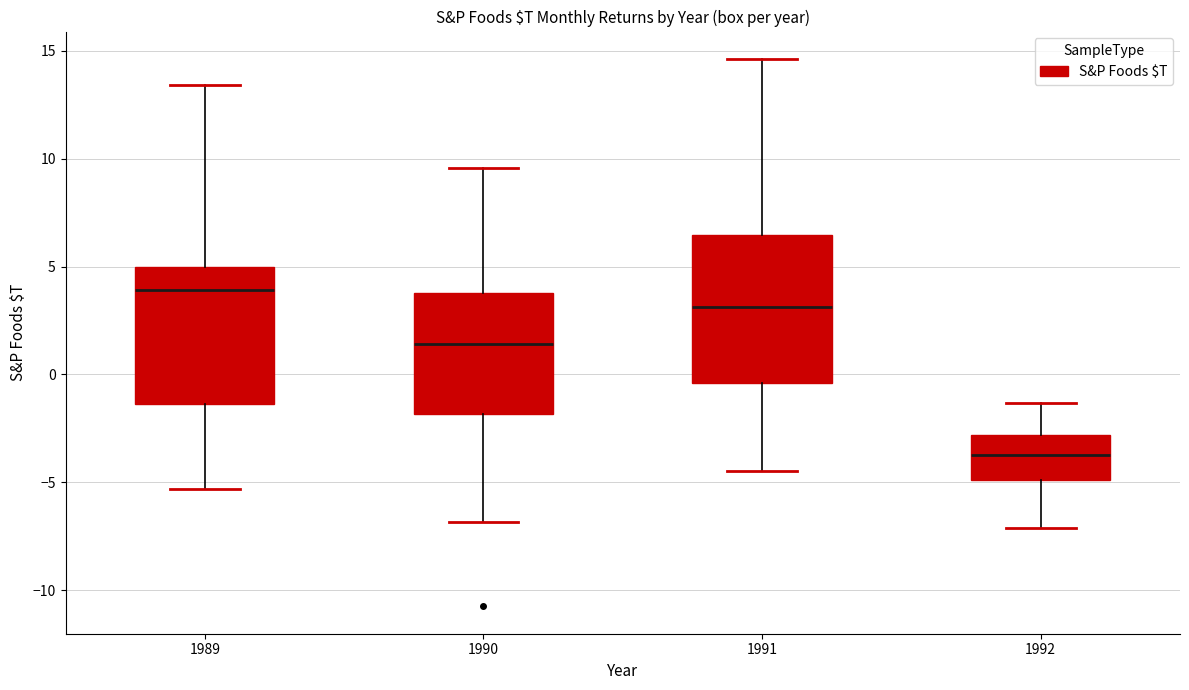

Reading left to right, read every box against the y-axis: the position of its median line, the range the box covers, and the ends of its whiskers. The values are not printed on the chart, so give them approximately, as read against the axis.

1989: median 4.0, box -1.5 to 5.0, whiskers -5.5 to 13.5
1990: median 1.5, box -2.0 to 4.0, whiskers -7.0 to 9.5
1991: median 3.0, box -0.5 to 6.5, whiskers -4.5 to 14.5
1992: median -3.5, box -5.0 to -3.0, whiskers -7.0 to -1.5